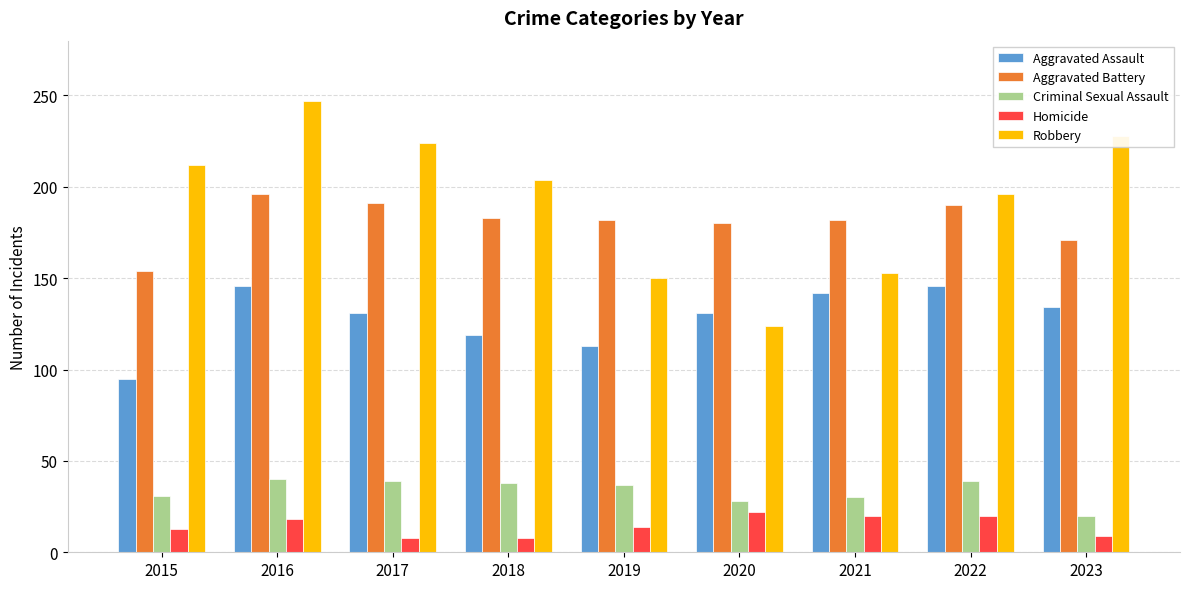

At how many categories does at least one series exceed 99?

9